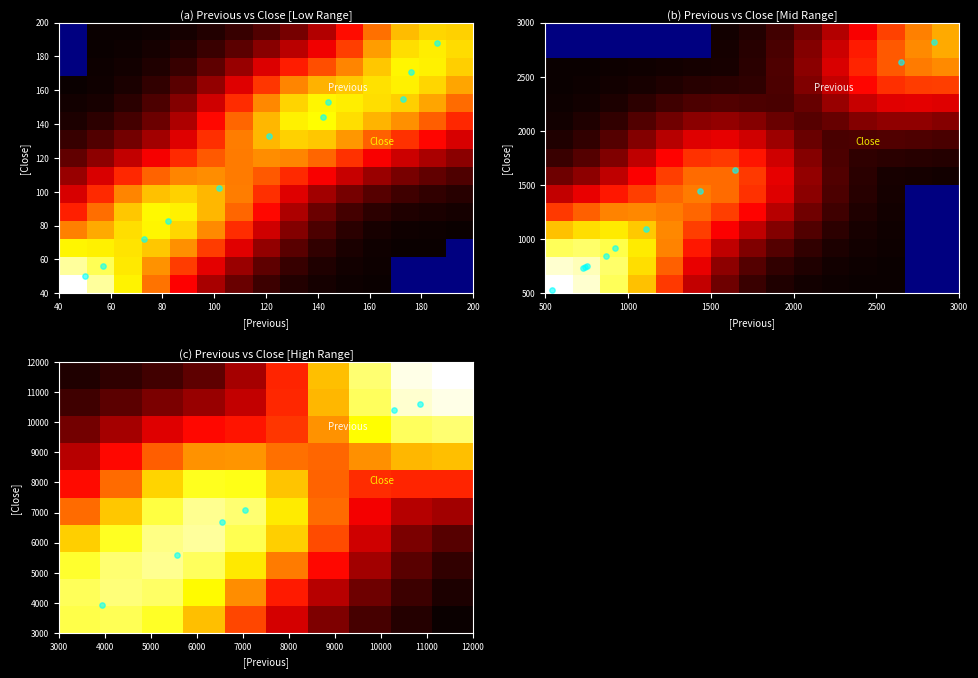

What is the greatest value displayed?

10850